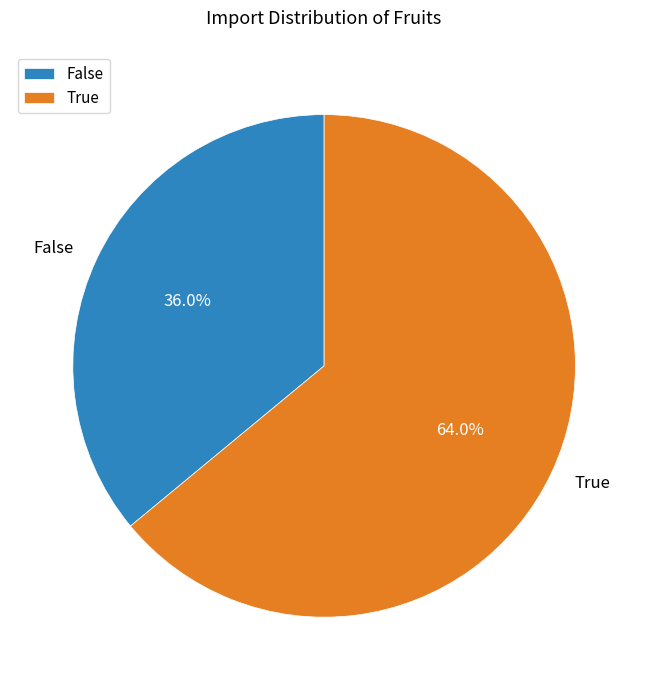

How many slices are in this pie chart?

2